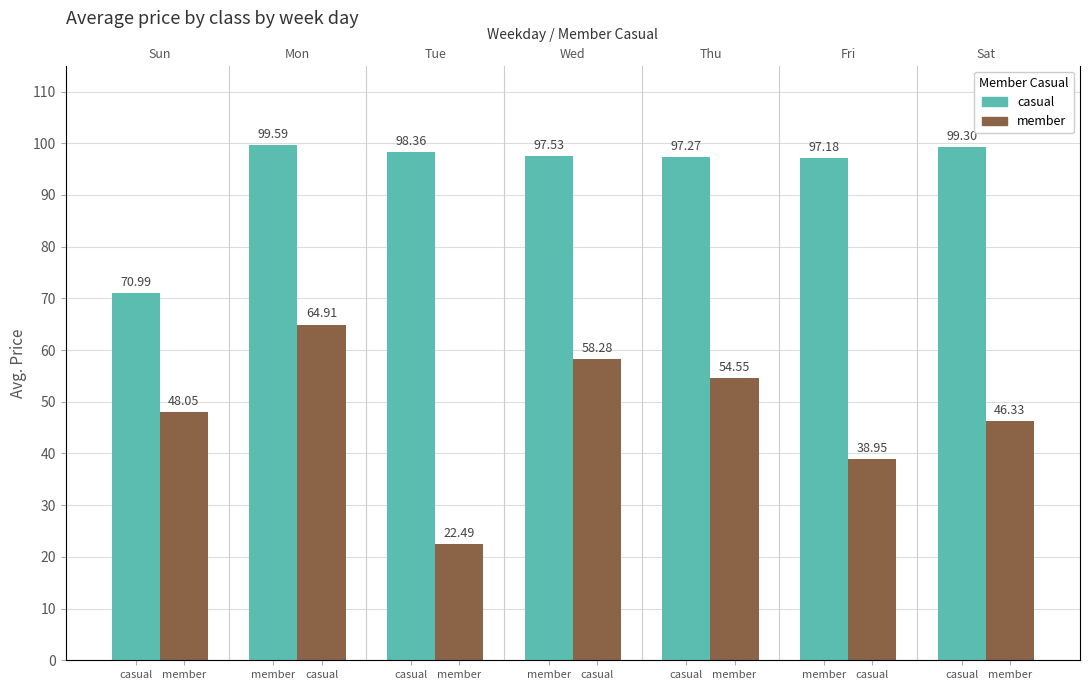

What is the difference between the maximum and second lowest values in the member series?

26.0